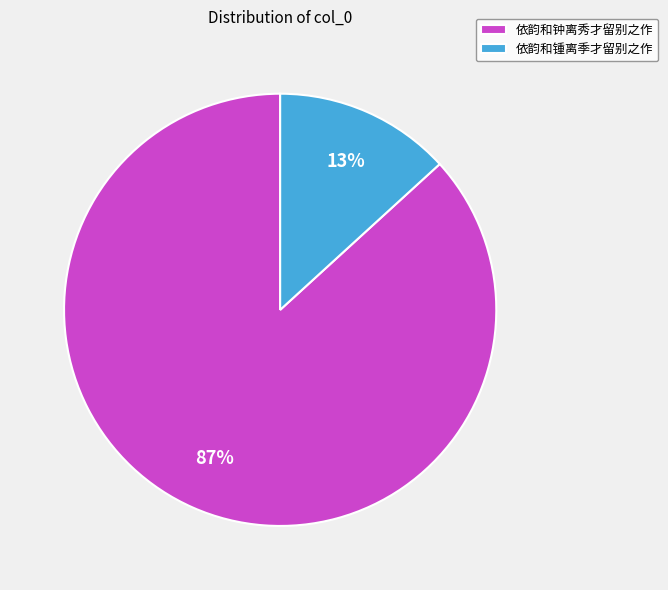

To the nearest percent, what is the difference between the largest and smallest slice percentages?

74%